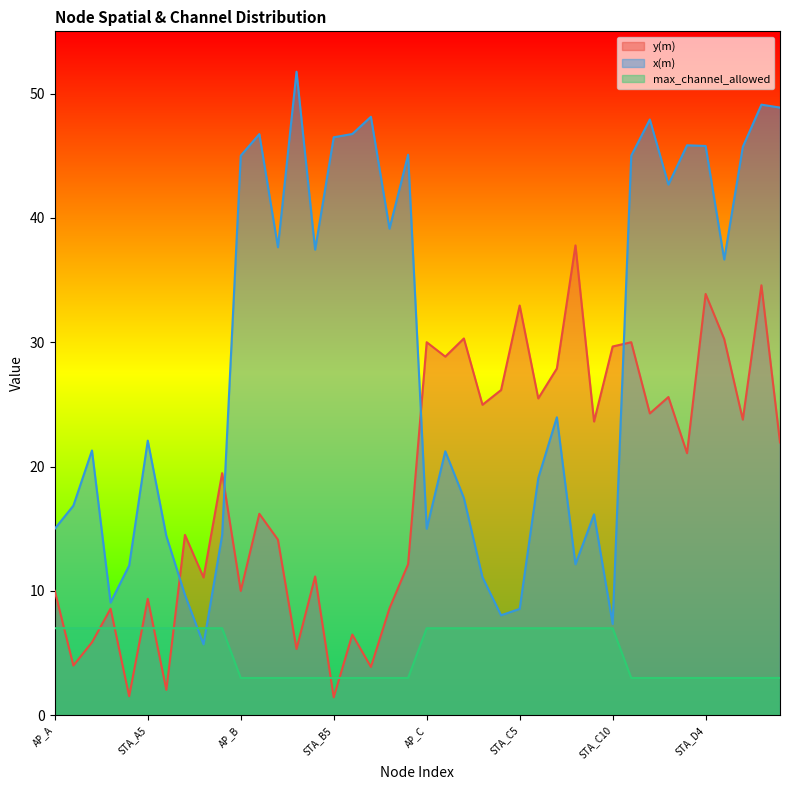

Between STA_A3 and STA_D6, which is larger?

STA_D6